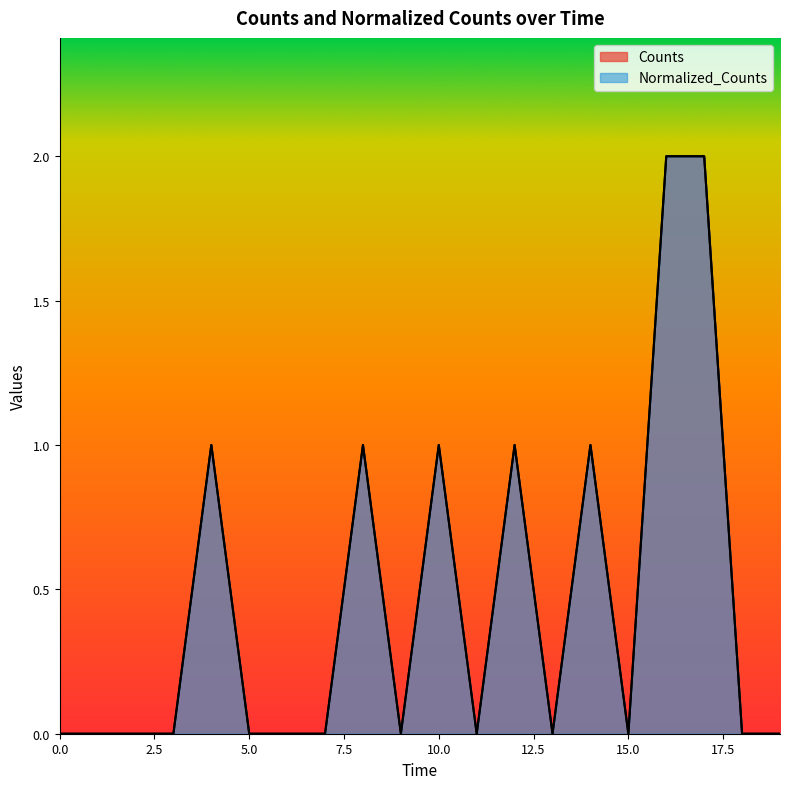

What is the difference between the second highest and minimum values in the Normalized_Counts series?

2.0